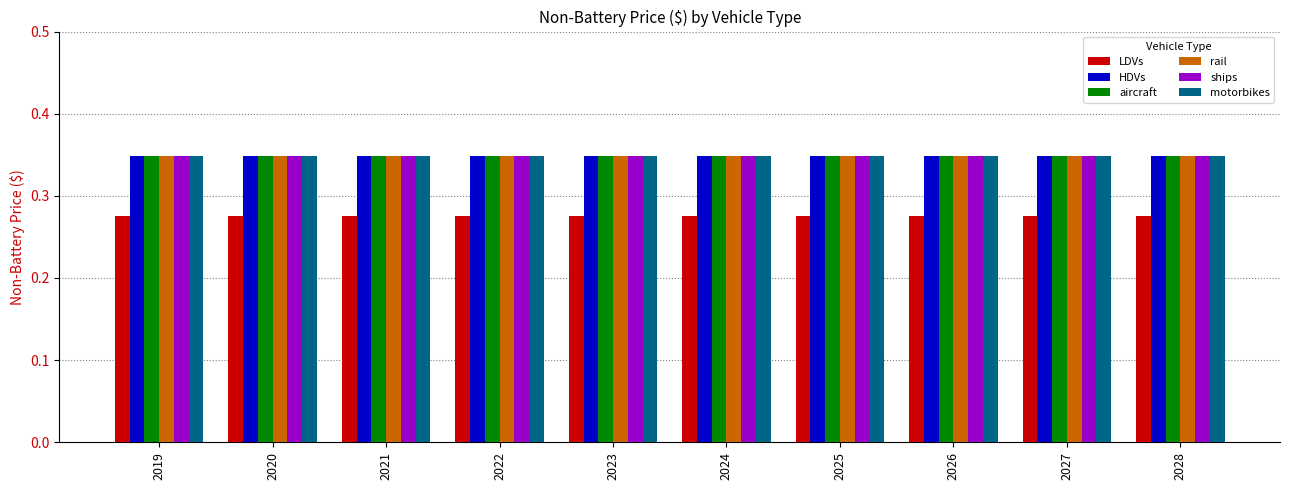

The LDVs series shows 0.5 at 2027. True or false?

False